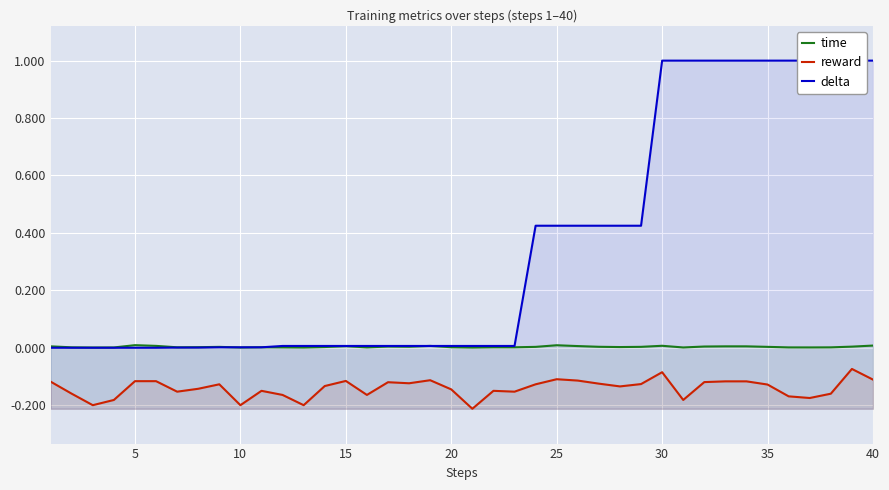

Reading left to right, list all the values displayed in this chart.

time: 0.0	0.0	0.0	0.0	0.0	0.0	0.0	0.0	0.0	0.0	0.0	0.0	0.0	0.0	0.0	0.0	0.0	0.0	0.0	0.0	0.0	0.0	0.0	0.0	0.0	0.0	0.0	0.0	0.0	0.0	0.0	0.0	0.0	0.0	0.0	0.0	0.0	0.0	0.0	0.0
reward: -0.1	-0.2	-0.2	-0.2	-0.1	-0.1	-0.2	-0.1	-0.1	-0.2	-0.1	-0.2	-0.2	-0.1	-0.1	-0.2	-0.1	-0.1	-0.1	-0.1	-0.2	-0.1	-0.2	-0.1	-0.1	-0.1	-0.1	-0.1	-0.1	-0.1	-0.2	-0.1	-0.1	-0.1	-0.1	-0.2	-0.2	-0.2	-0.1	-0.1
delta: 0.0	0.0	0.0	0.0	0.0	0.0	0.0	0.0	0.0	0.0	0.0	0.0	0.0	0.0	0.0	0.0	0.0	0.0	0.0	0.0	0.0	0.0	0.0	0.4	0.4	0.4	0.4	0.4	0.4	1.0	1.0	1.0	1.0	1.0	1.0	1.0	1.0	1.0	1.0	1.0